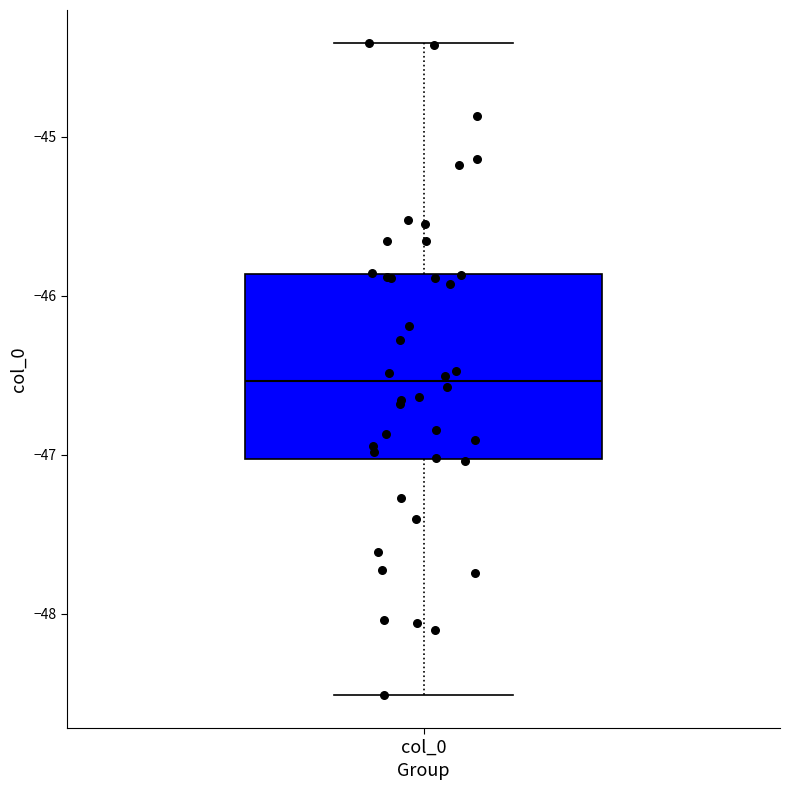

Where does the lower whisker of the box for col_0 end on the y-axis? The values are not printed on the chart, so give them approximately, as read against the axis.

-48.5